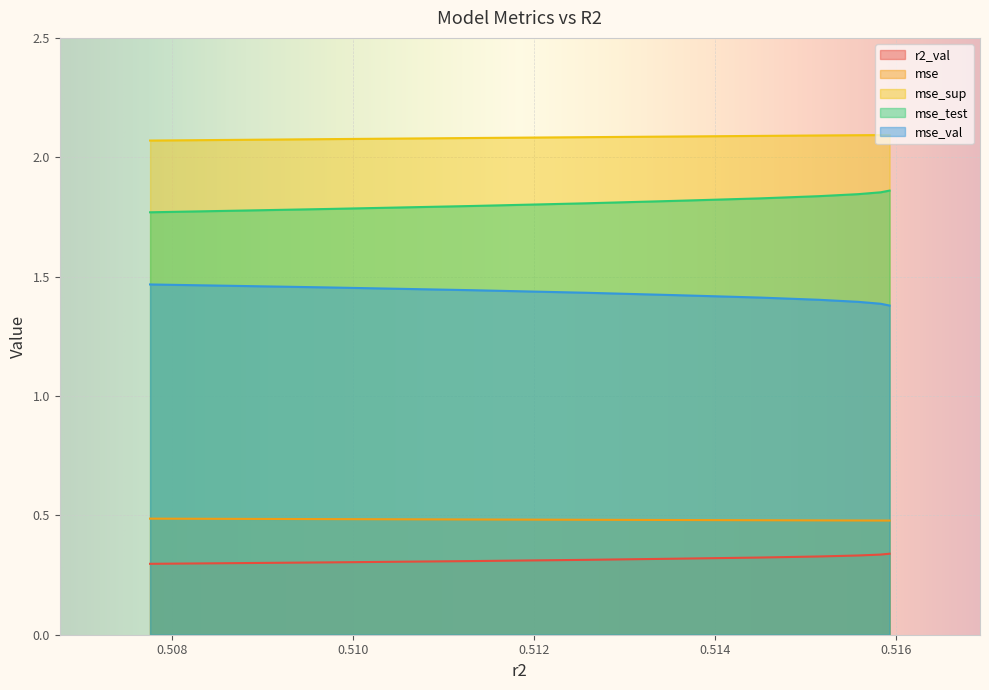

What is the minimum value shown in the chart?

0.3